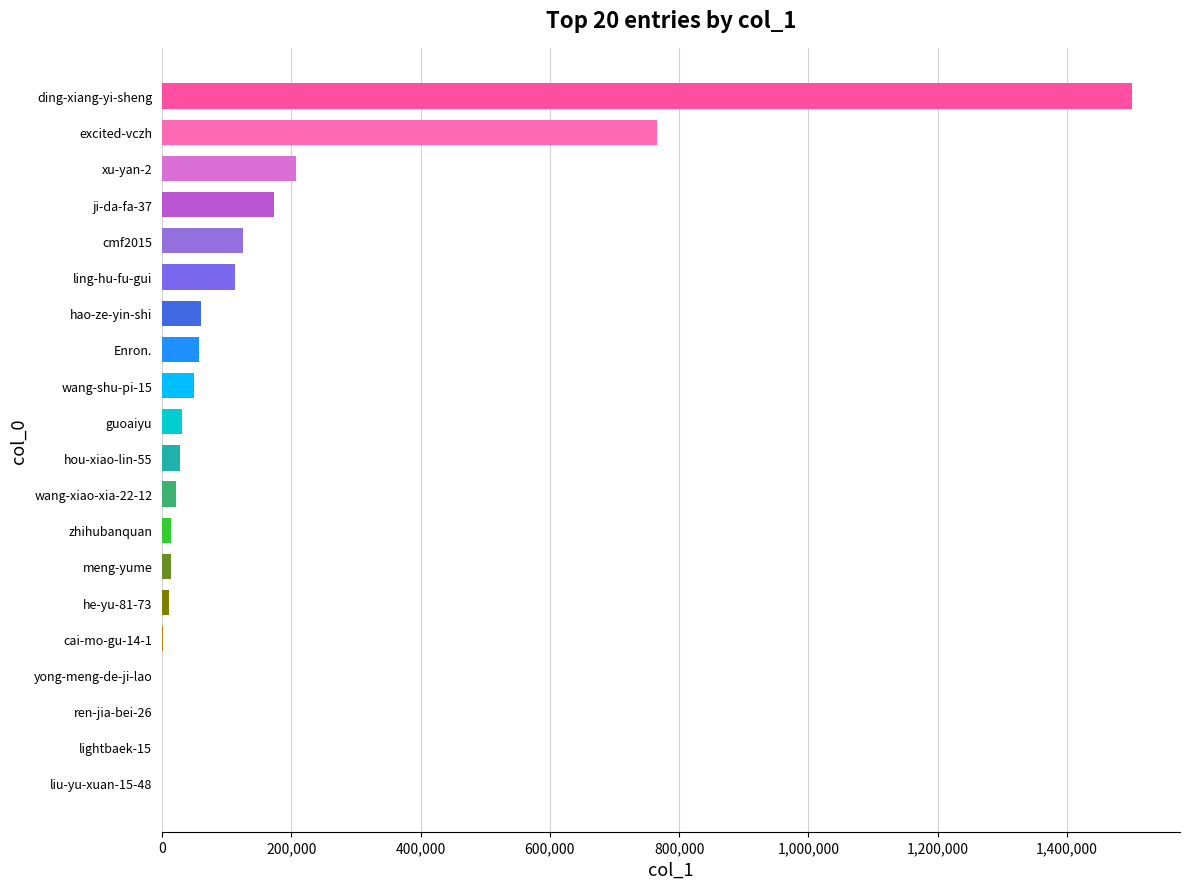

What is the maximum value shown in the chart?

1499825